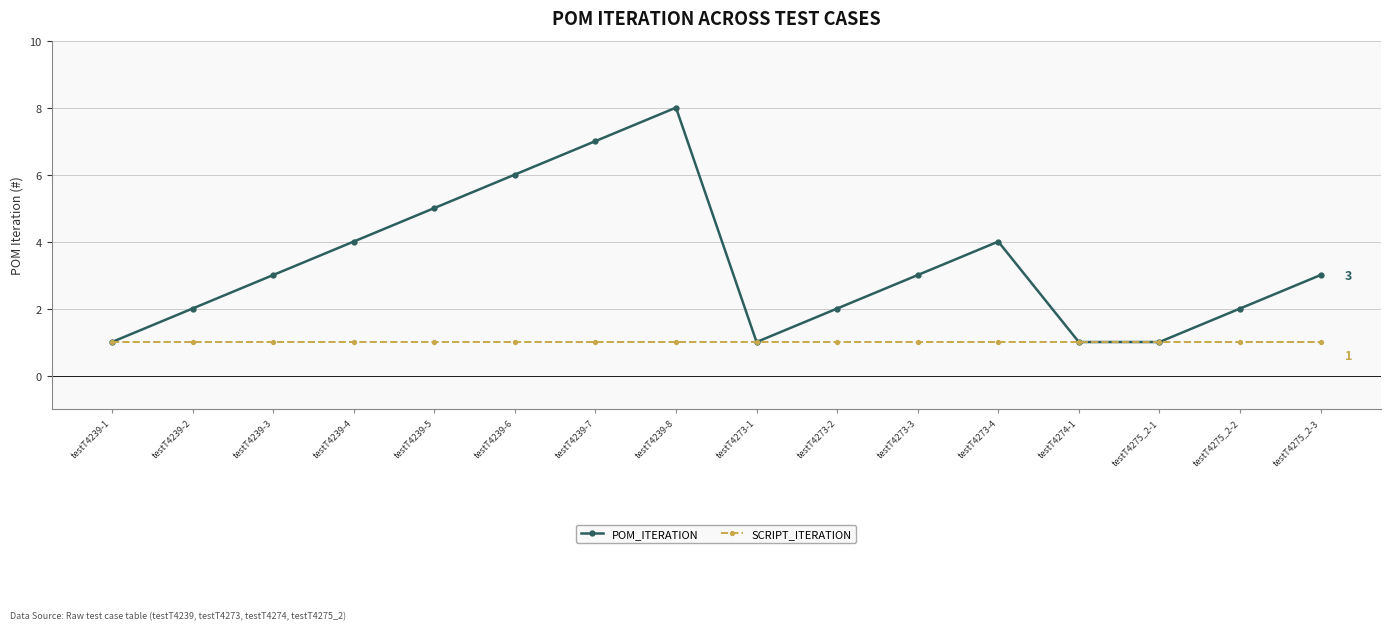

Reading left to right, transcribe all the data shown in this chart.

POM_ITERATION: 1	2	3	4	5	6	7	8	1	2	3	4	1	1	2	3
SCRIPT_ITERATION: 1	1	1	1	1	1	1	1	1	1	1	1	1	1	1	1